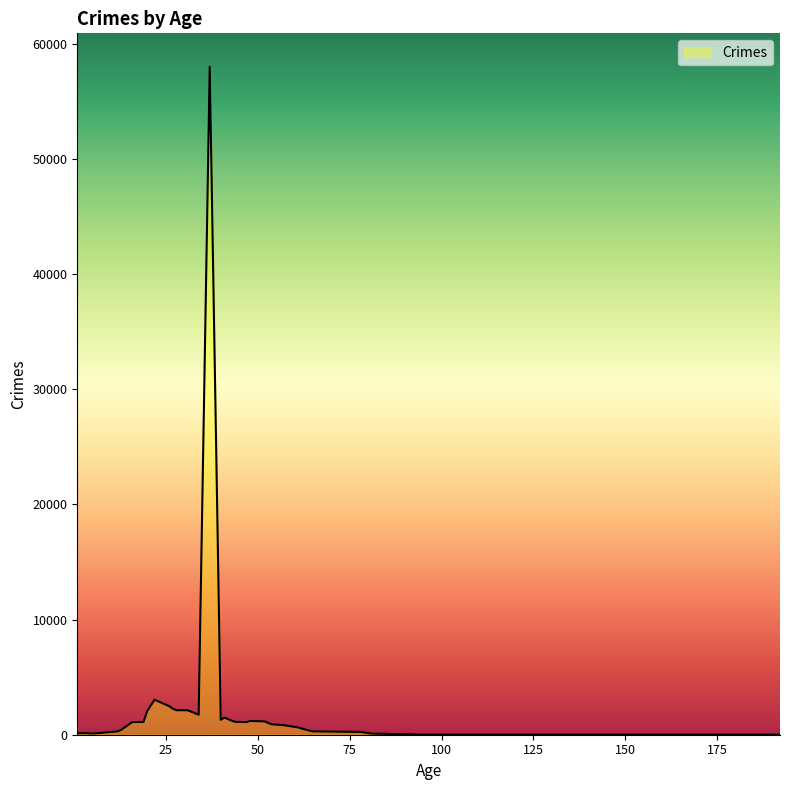

What is the sum of all values?

91231